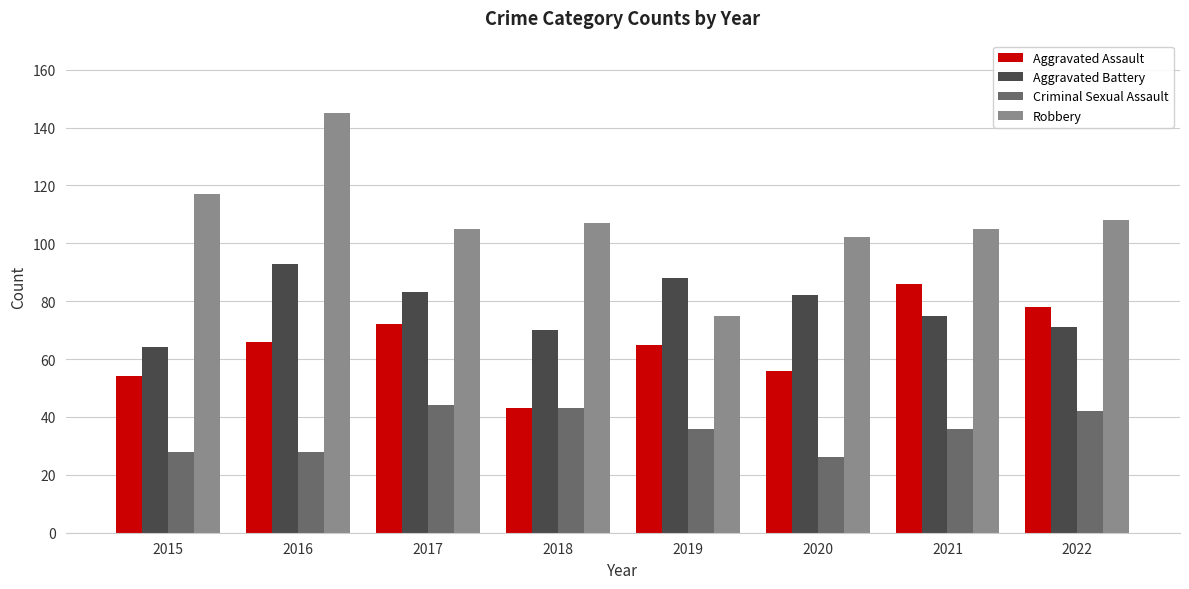

What is the difference between the maximum and second lowest values in the Robbery series?

43